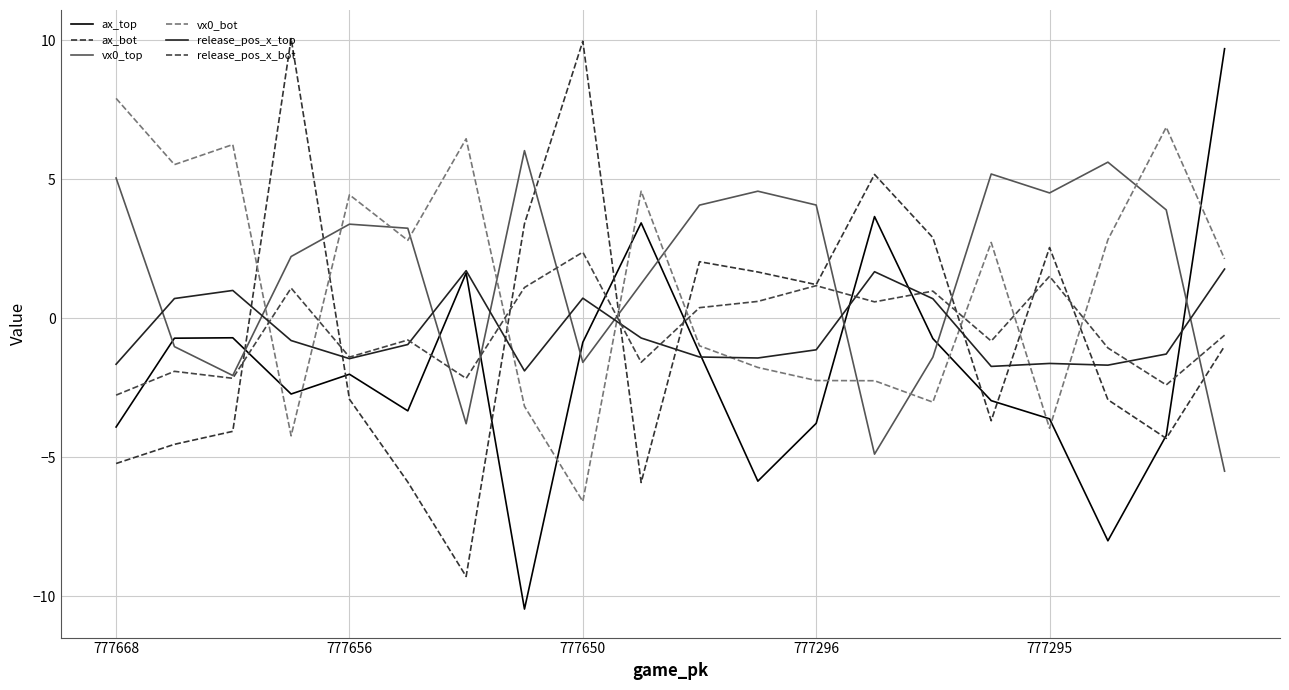

Which series ends up on top after the final intersection of ax_bot and ax_top?

ax_top